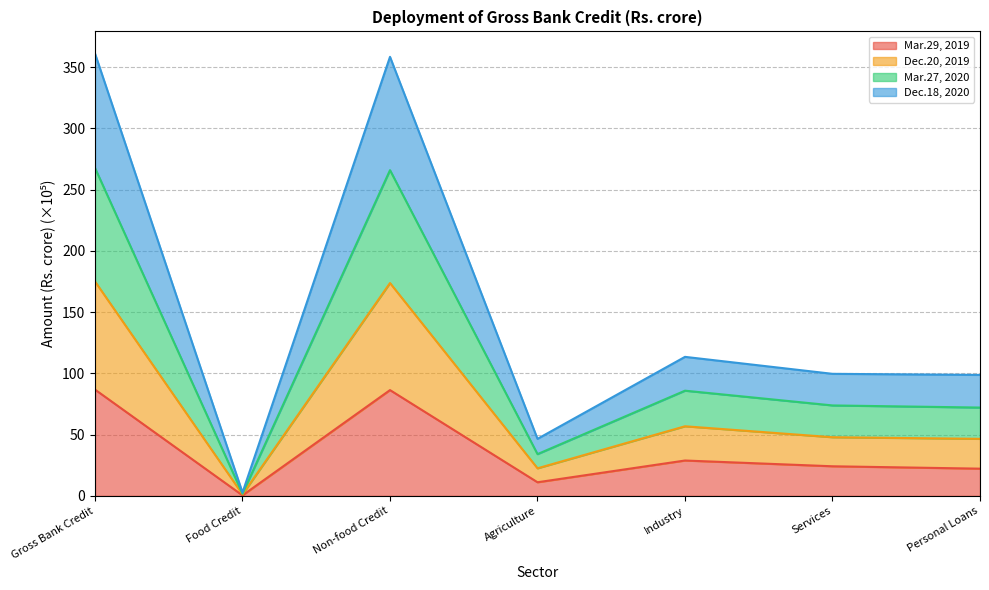

The Mar.29, 2019 series shows 43.5 at Industry. True or false?

False